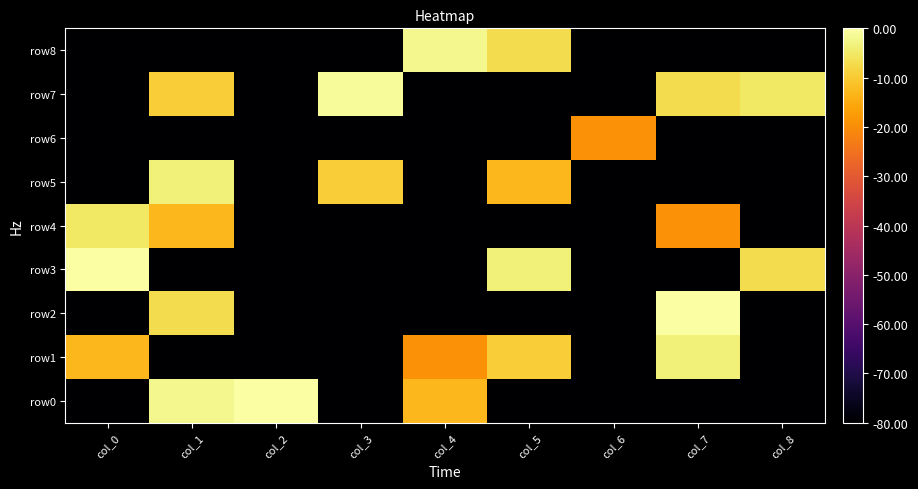

What is the minimum value shown in the chart?

-80.0